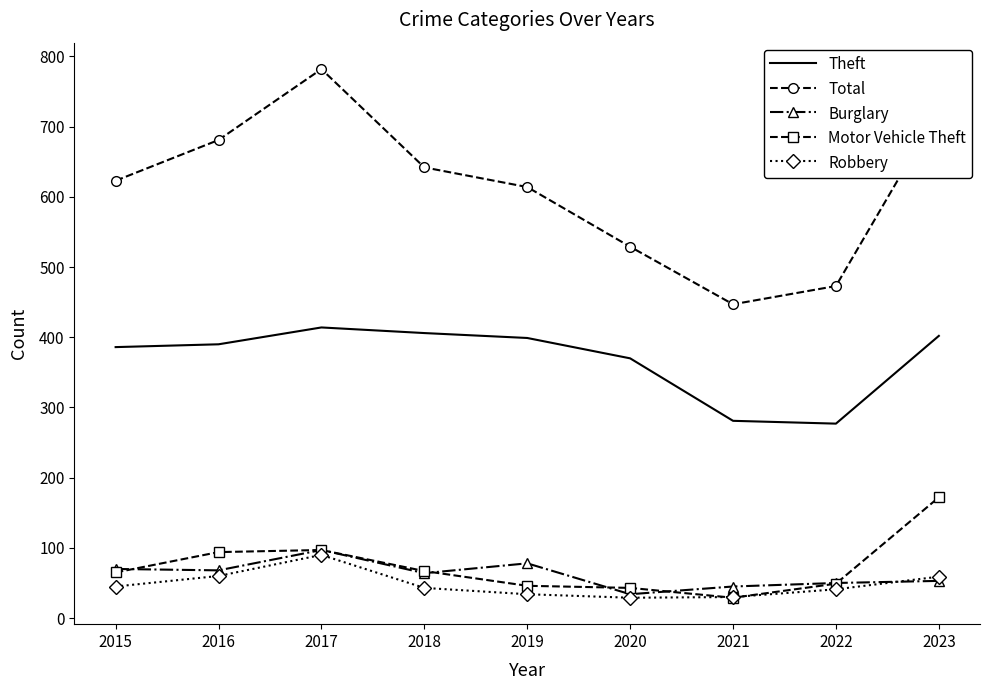

Which category has the highest value in the Burglary series?

2017